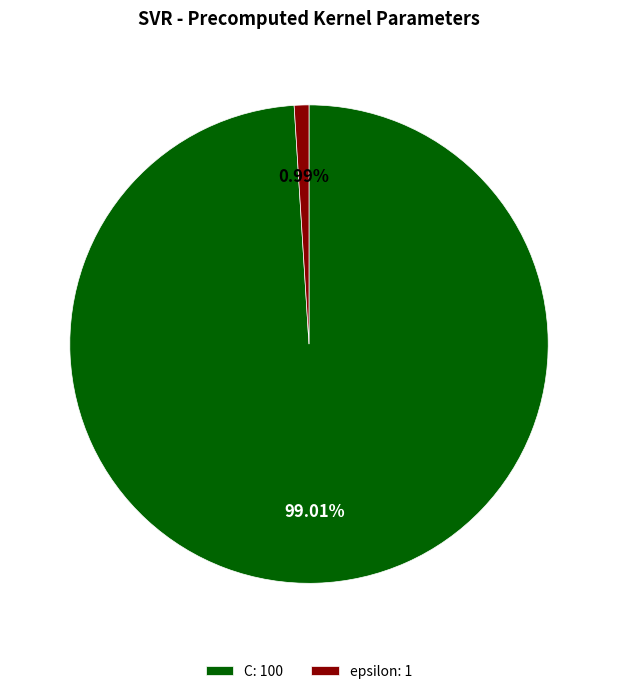

What is the total percentage of epsilon and C?

100.0%